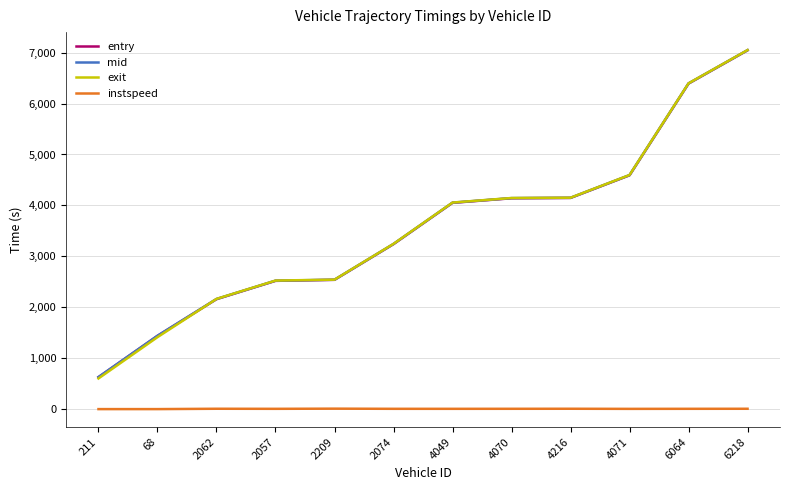

Does the chart have visible grid lines?

Yes